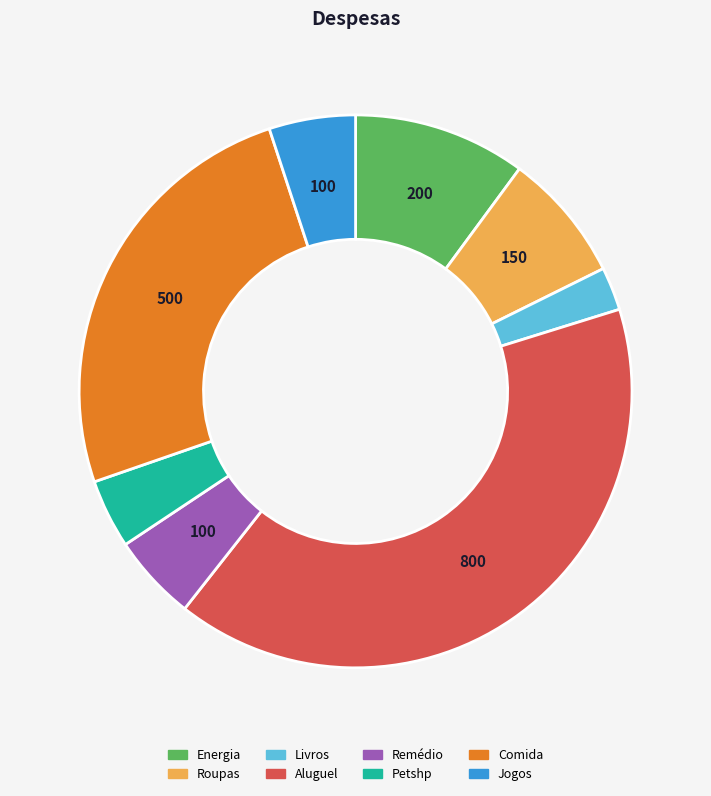

Is it true that Comida is 13% of the pie?

False